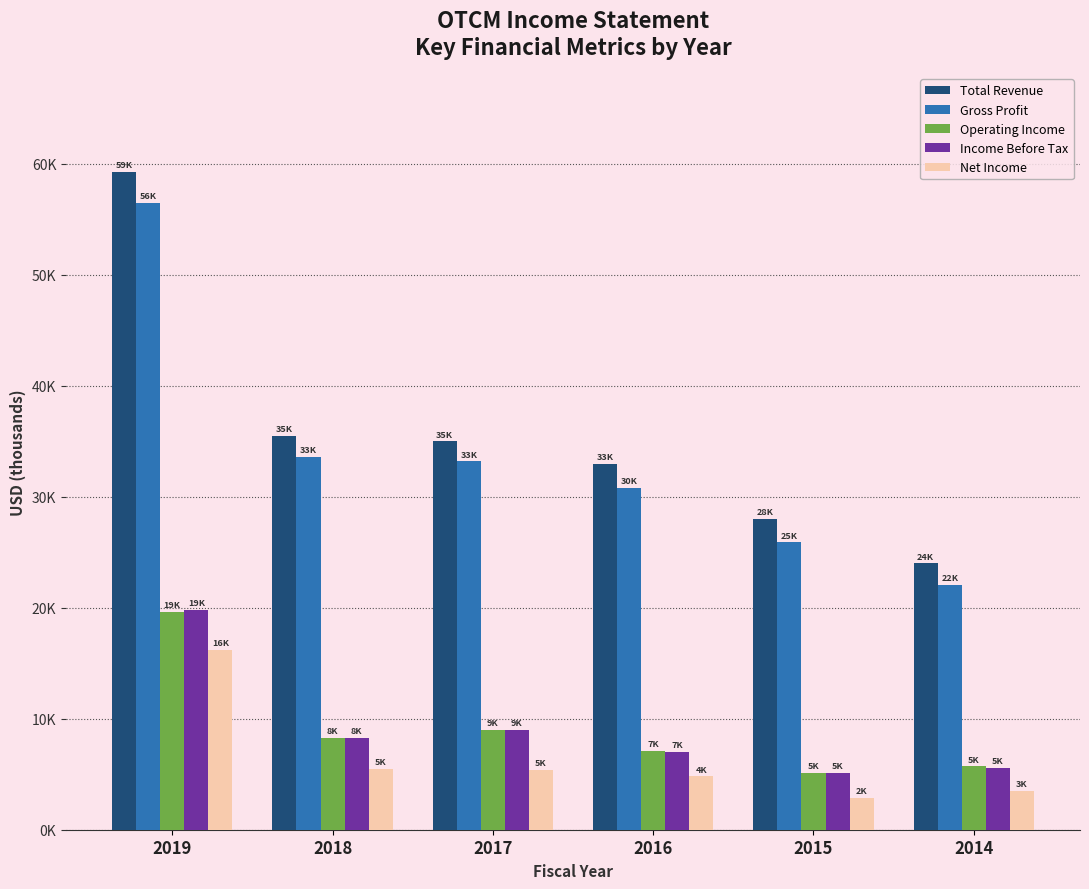

Are the bars horizontal?

No